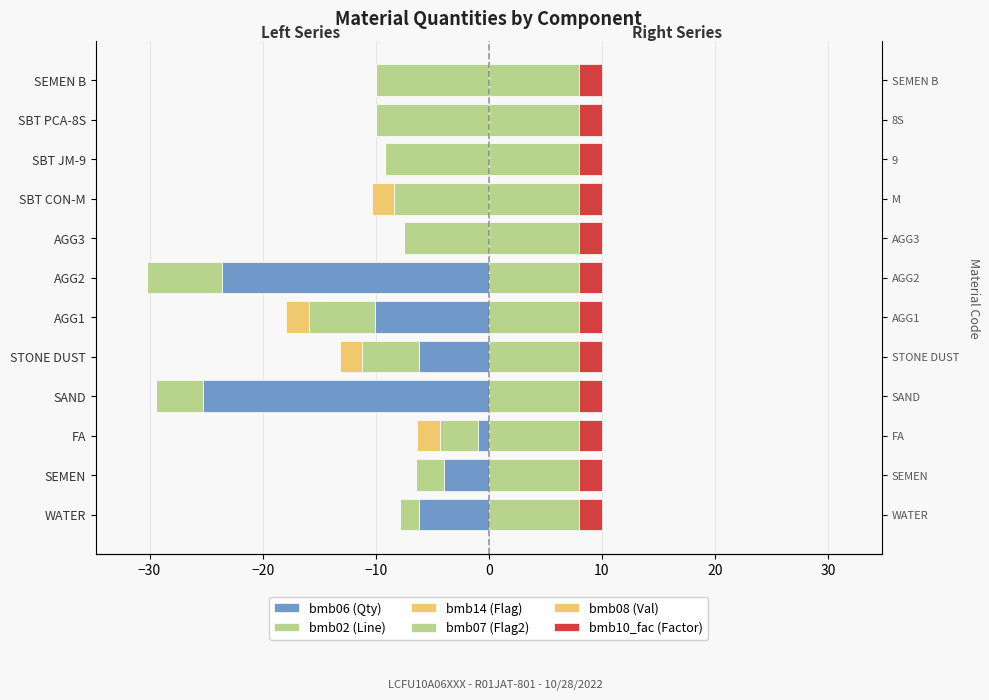

Which series has the largest total across all categories?

bmb07 (Flag2)